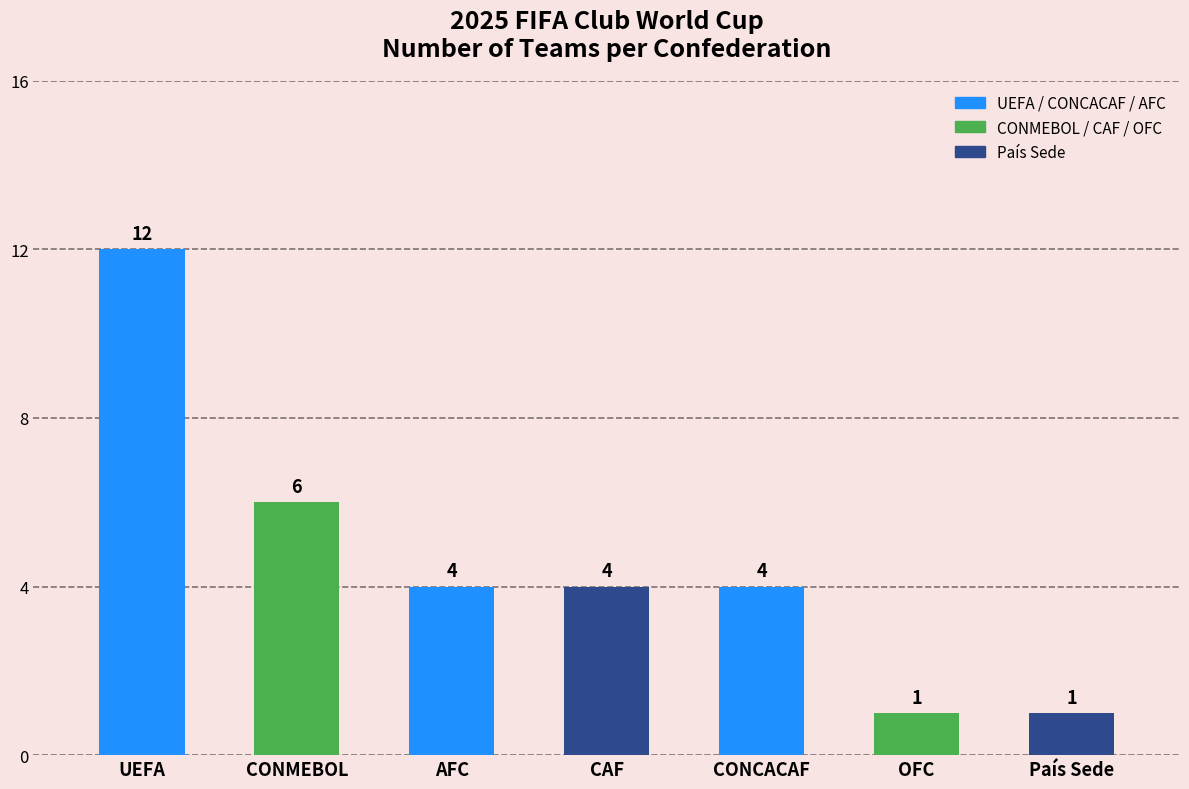

Reading right to left, what are all the values shown in this chart?

País Sede=1	OFC=1	CONCACAF=4	CAF=4	AFC=4	CONMEBOL=6	UEFA=12